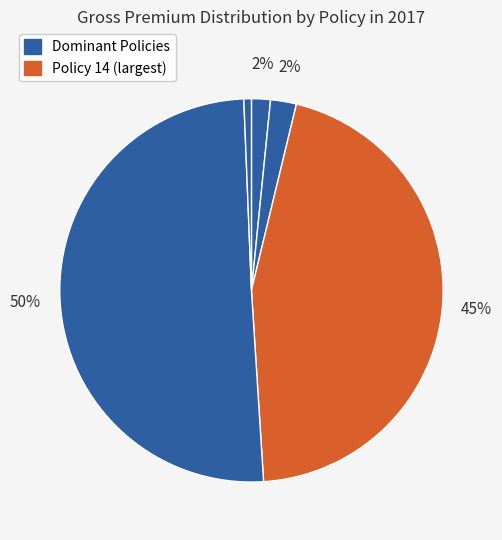

How many slices are in this pie chart?

5